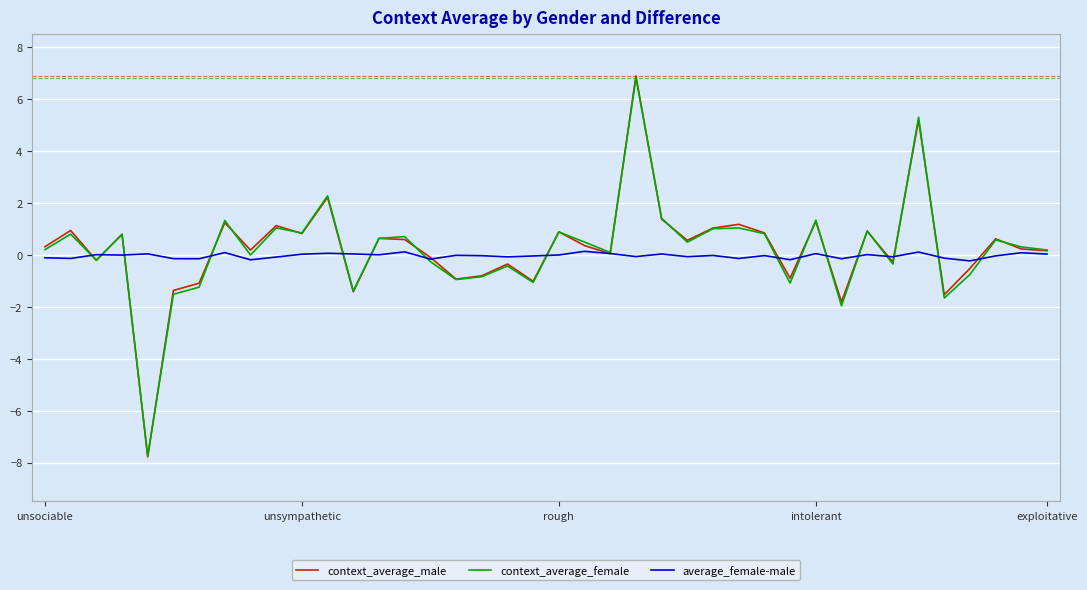

In context_average_male, how many points are lower than both neighbors (excluding endpoints)?

13